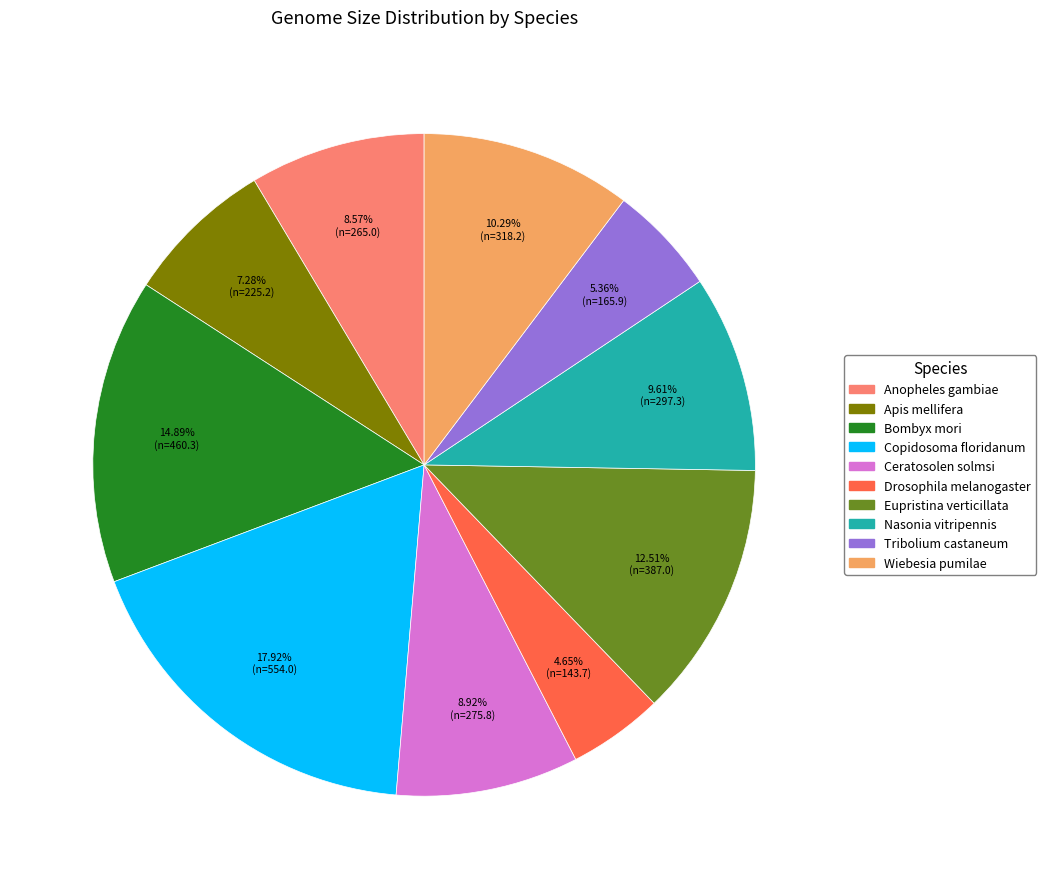

Is the sum of Drosophila melanogaster and Wiebesia pumilae greater than half?

No